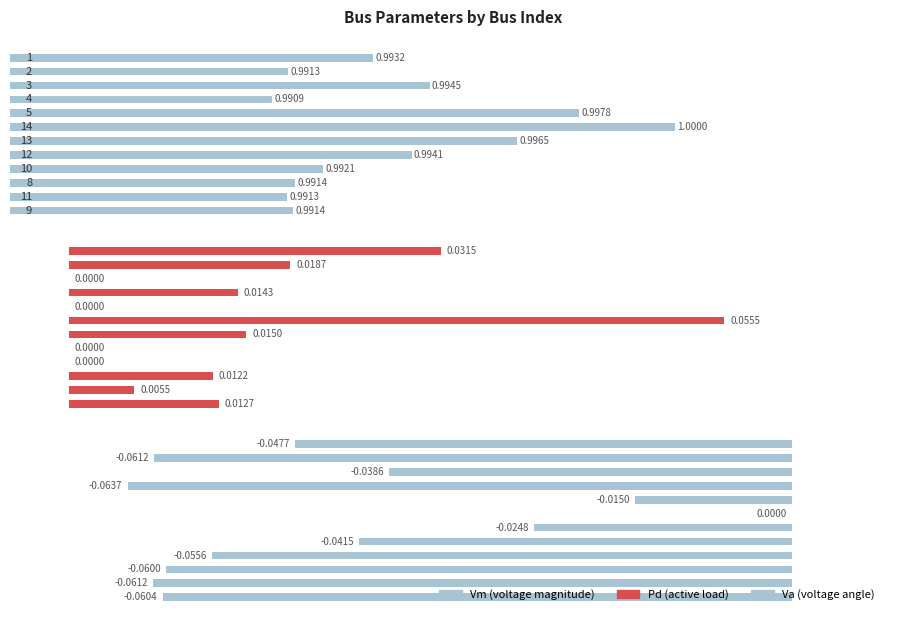

The Va series shows -0.1 at 9. True or false?

True